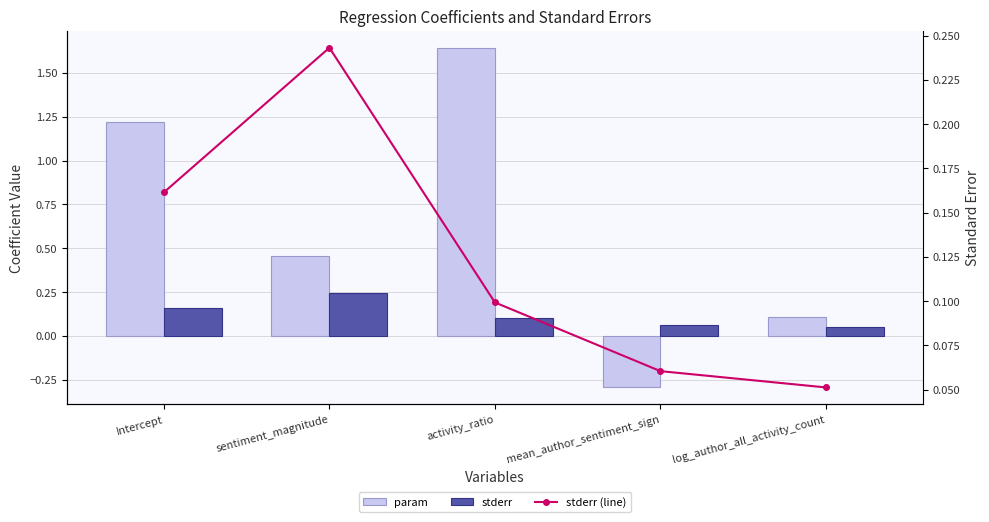

At how many categories does at least one series exceed 0?

5